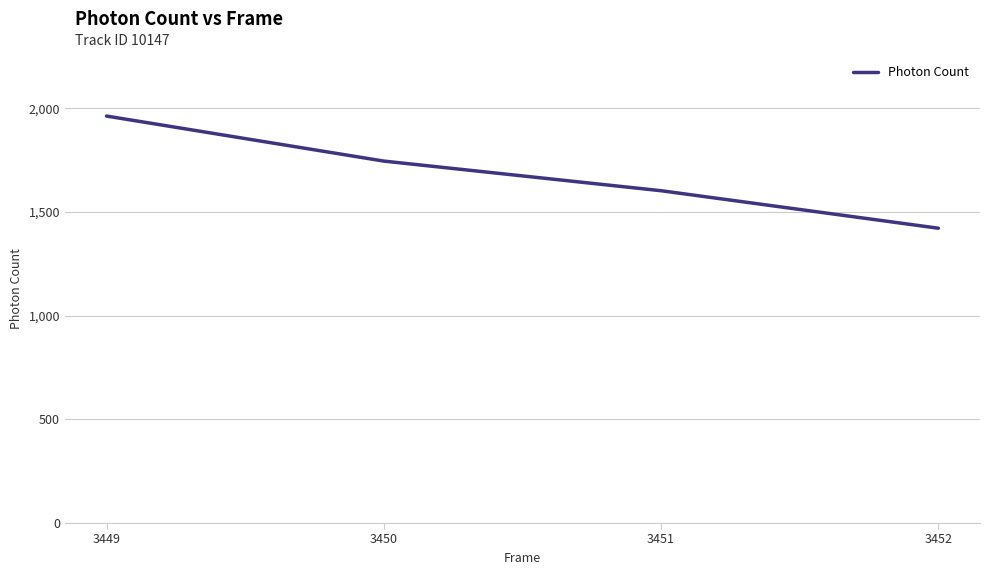

At which category does the chart reach its minimum across all series?

3452